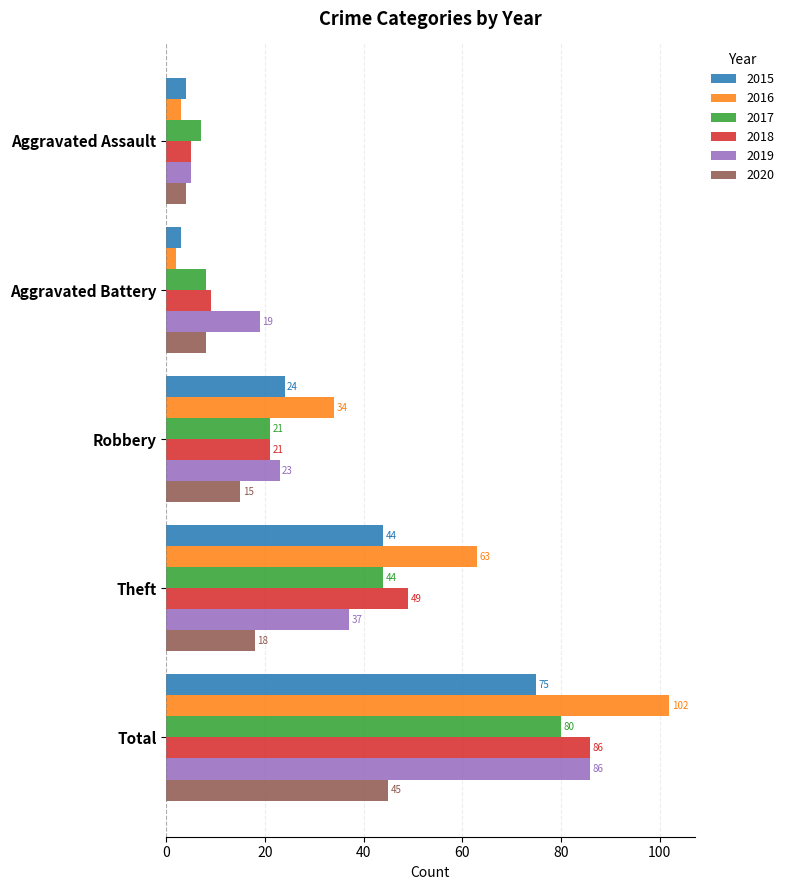

What is the spread (max minus min) of values at Aggravated Battery?

17